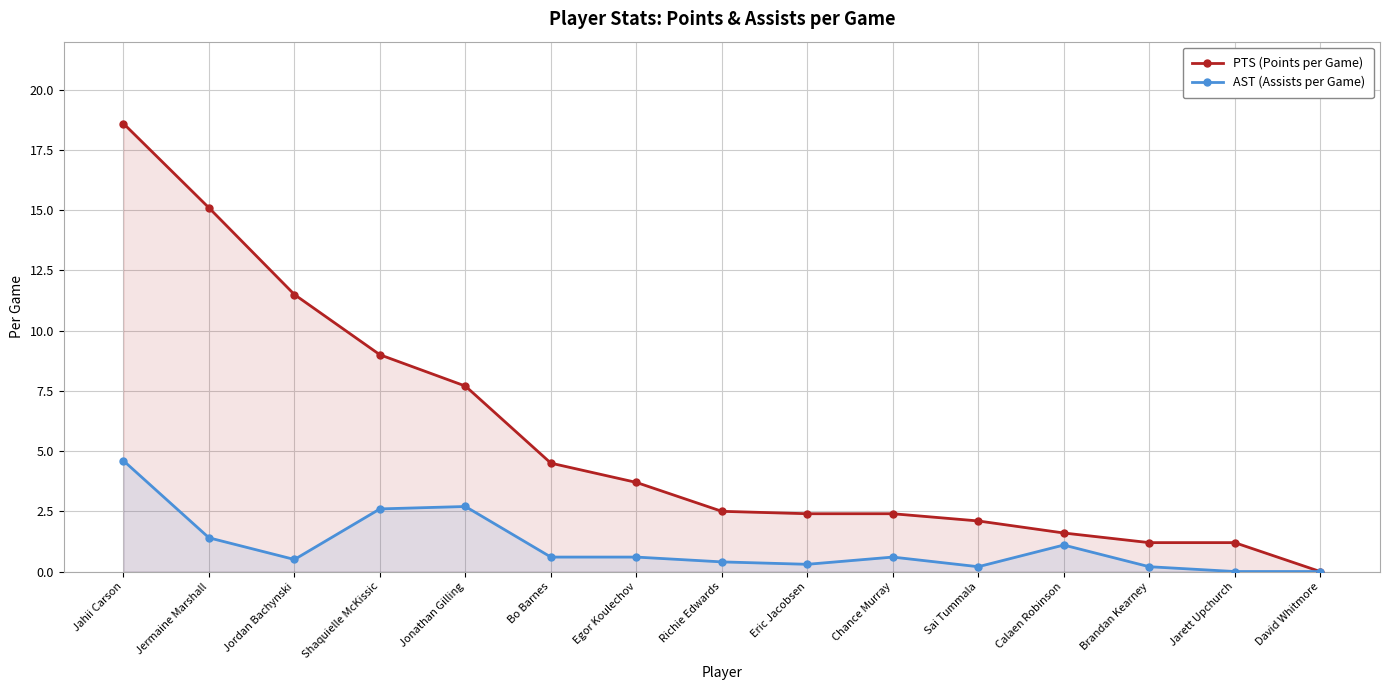

True or false: AST (Assists per Game) has a value of 0.5 at Eric Jacobsen.

False